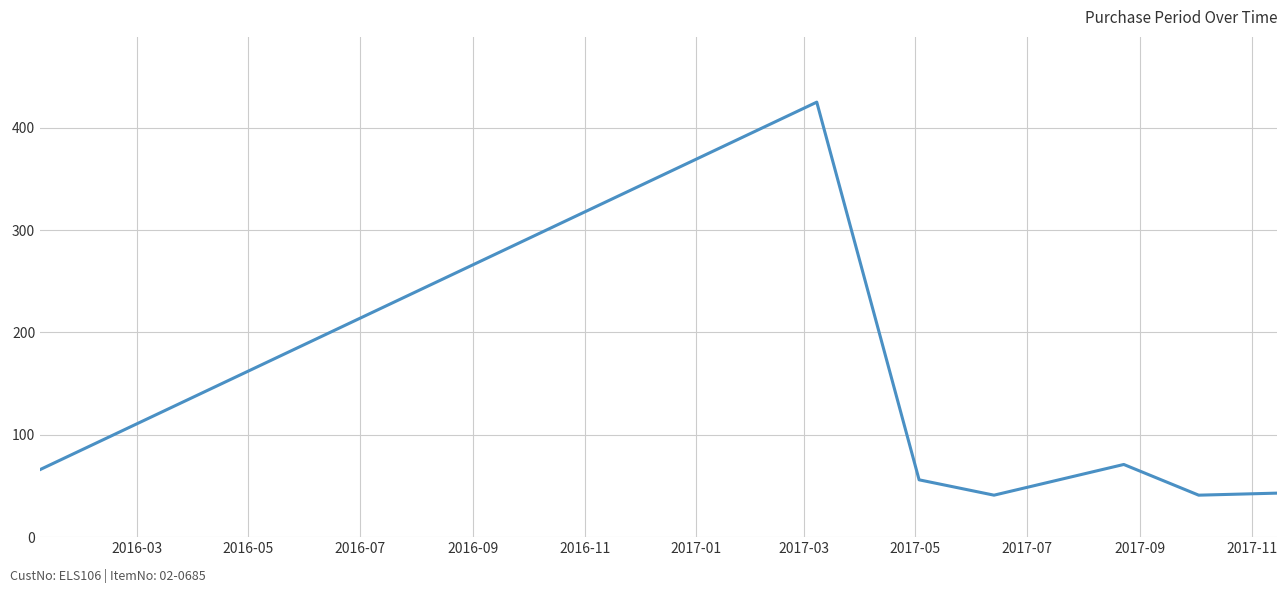

What is the maximum value shown in the chart?

425